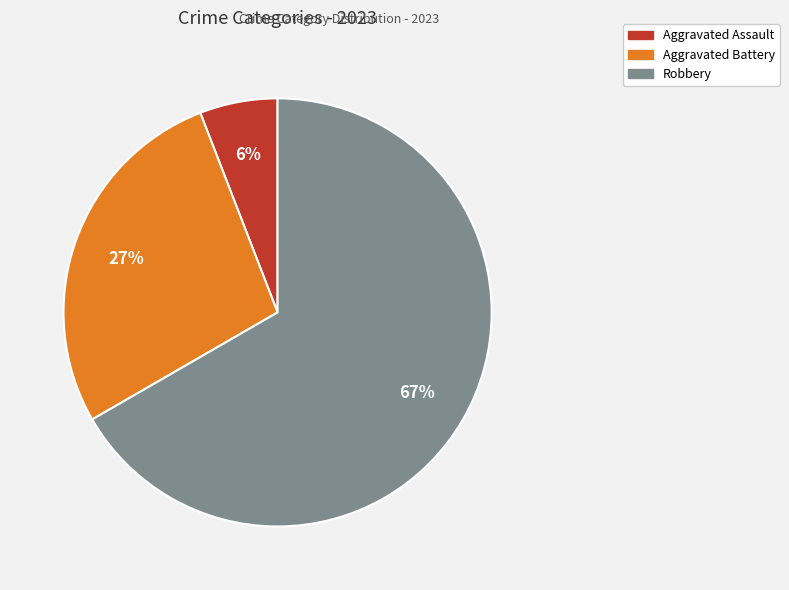

Is there a majority slice in this chart?

Yes